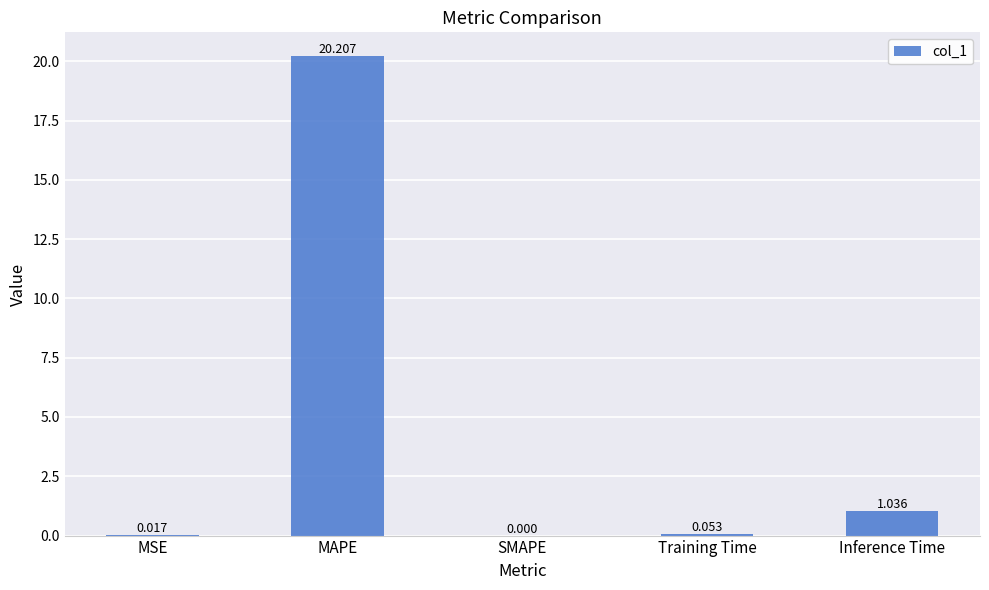

Which label corresponds to the largest value in the chart?

MAPE